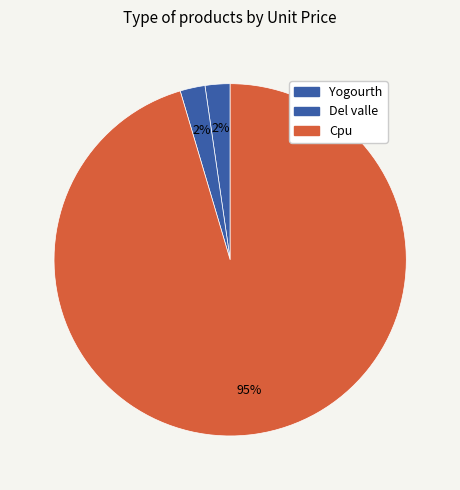

To the nearest percent, what percentage of the pie is Cpu?

95%